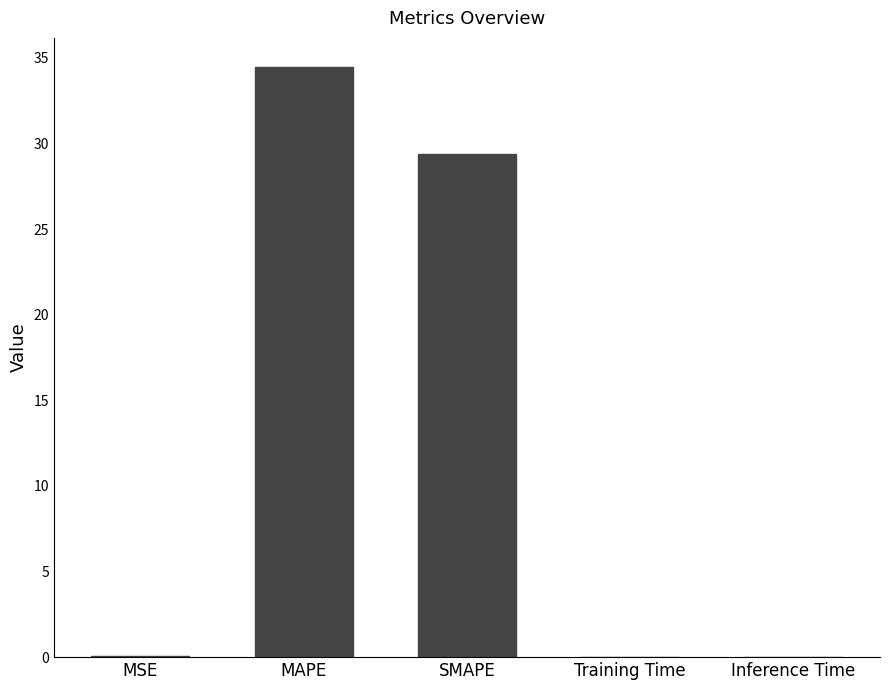

The chart shows a value of 0.0 at Training Time. True or false?

True